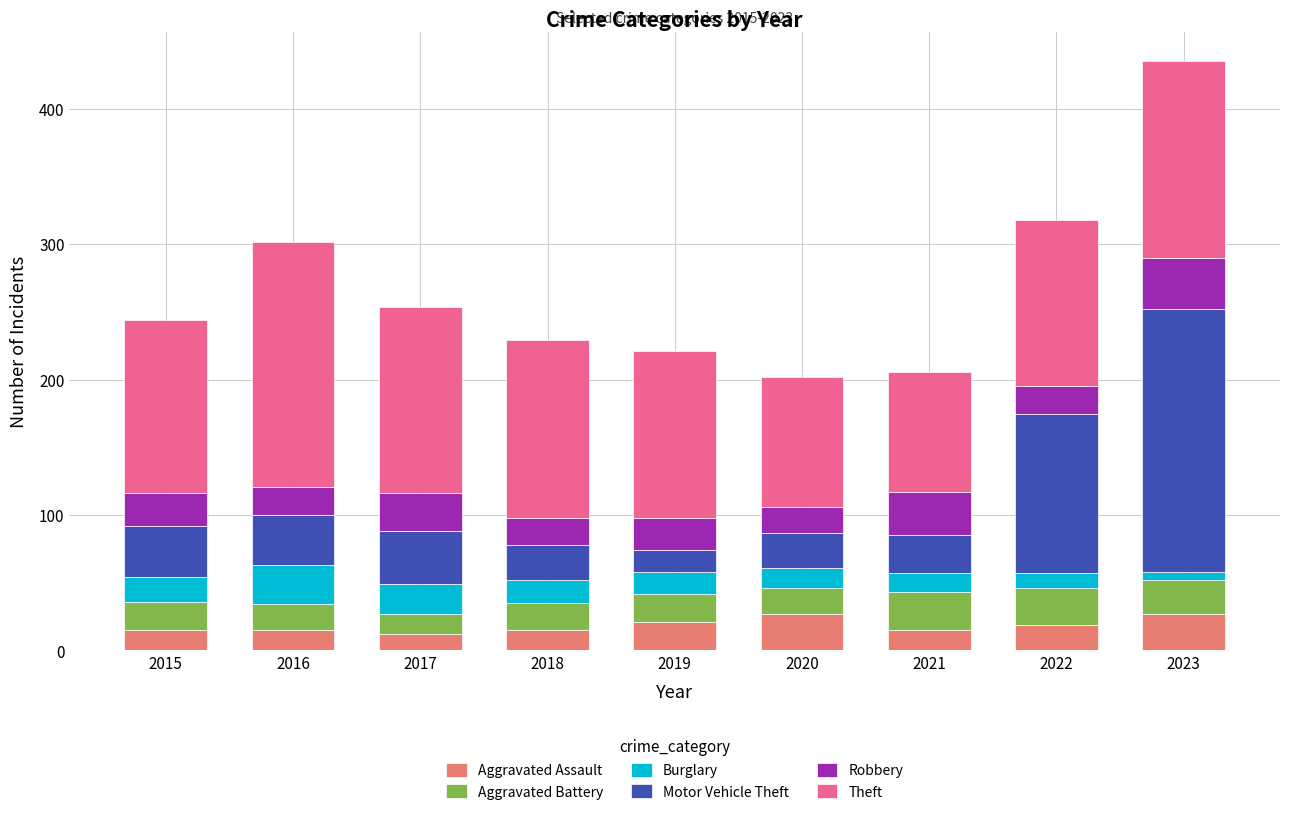

What is the lowest value of the Aggravated Assault series?

12